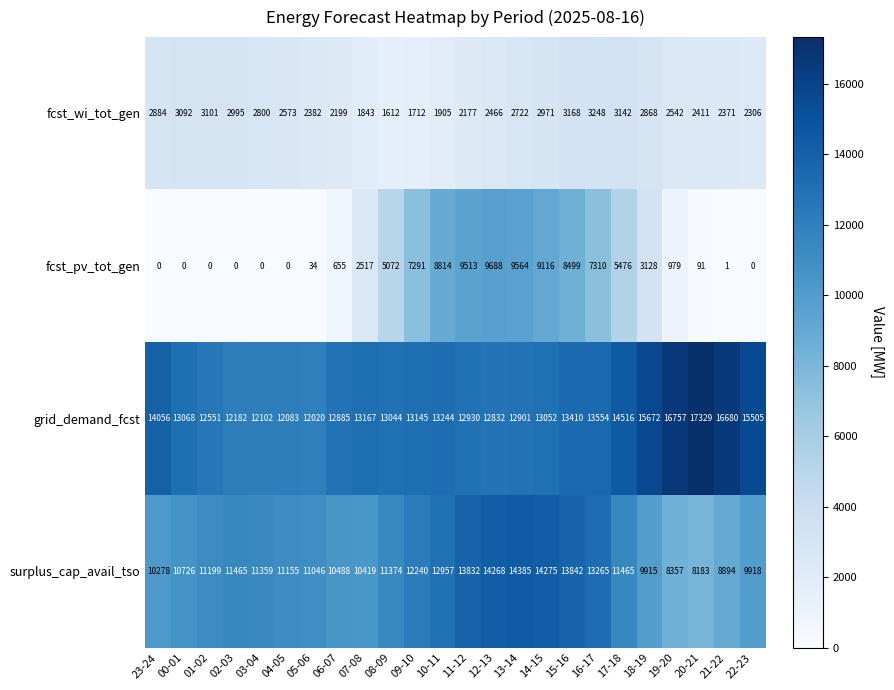

The value of surplus_cap_avail_tso at 18-19 is 9915. True or false?

True